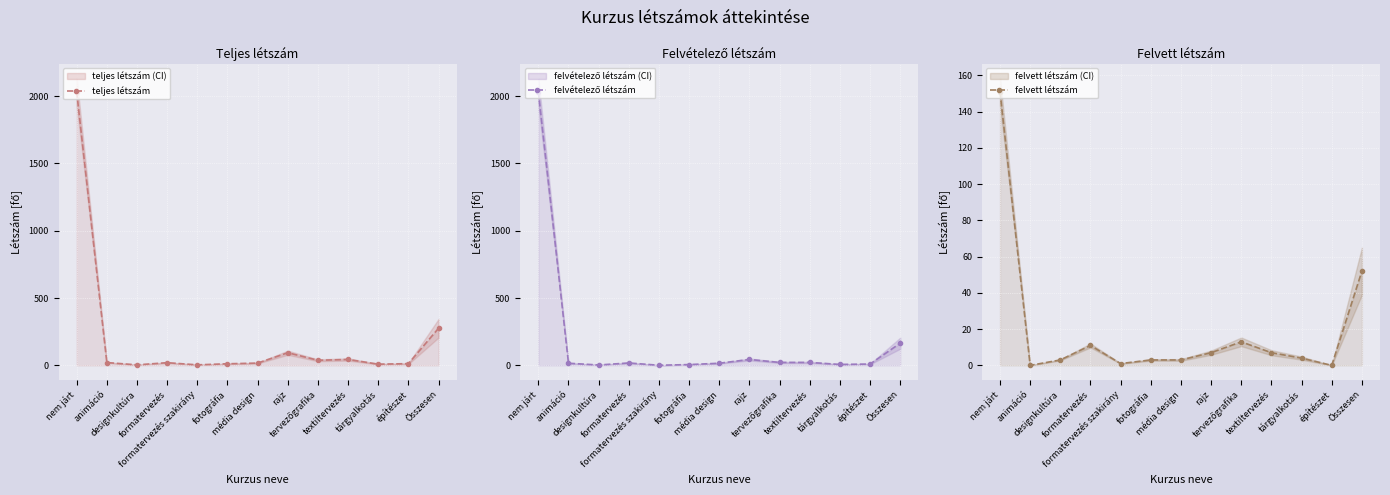

What position from the left is designkultúra?

3